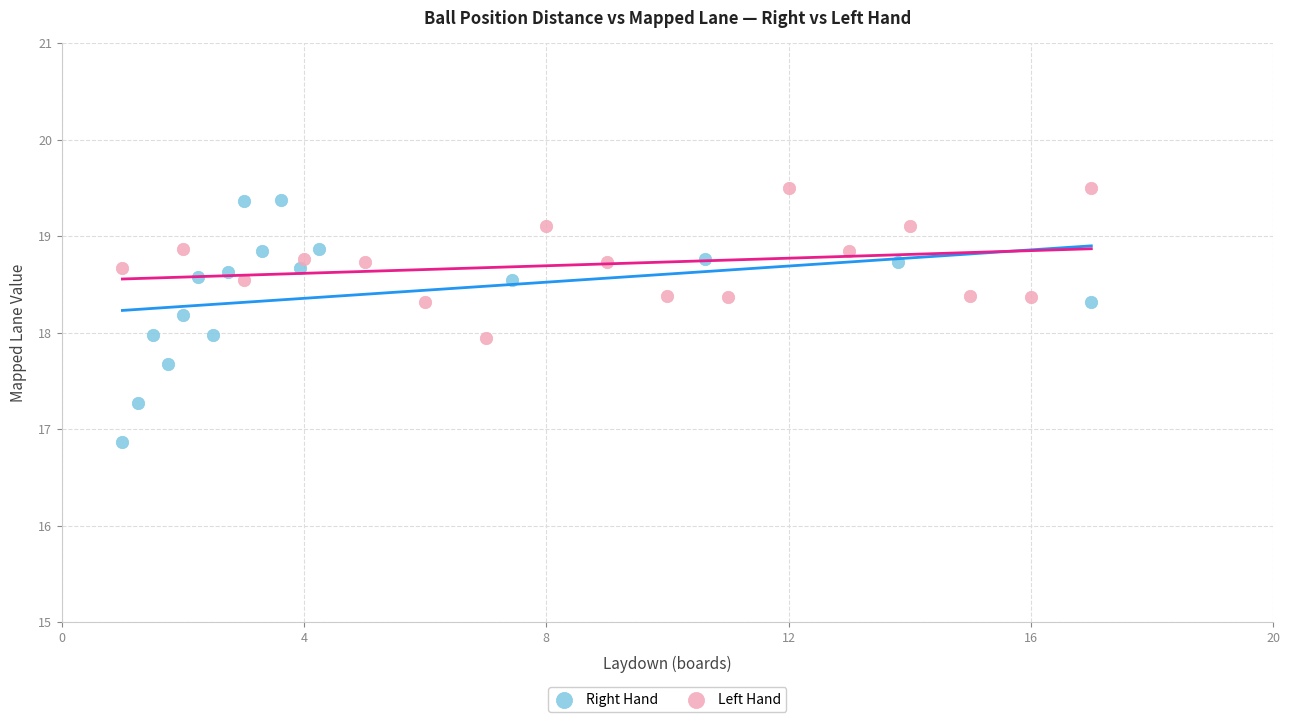

Which series contains the lowest Y value?

Right Hand